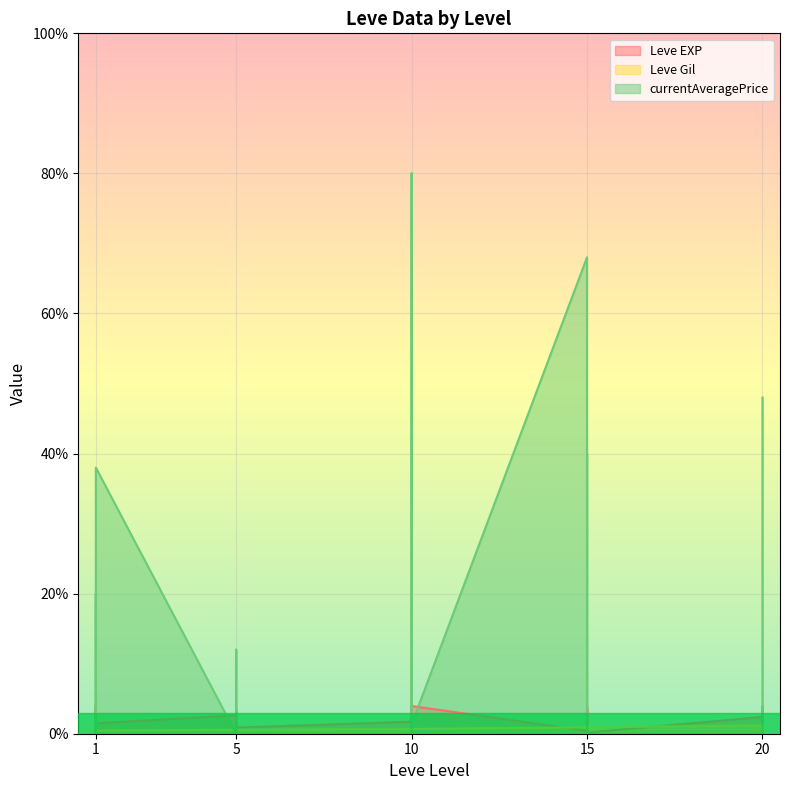

What are all the series names shown in the legend?

Leve EXP, Leve Gil, currentAveragePrice